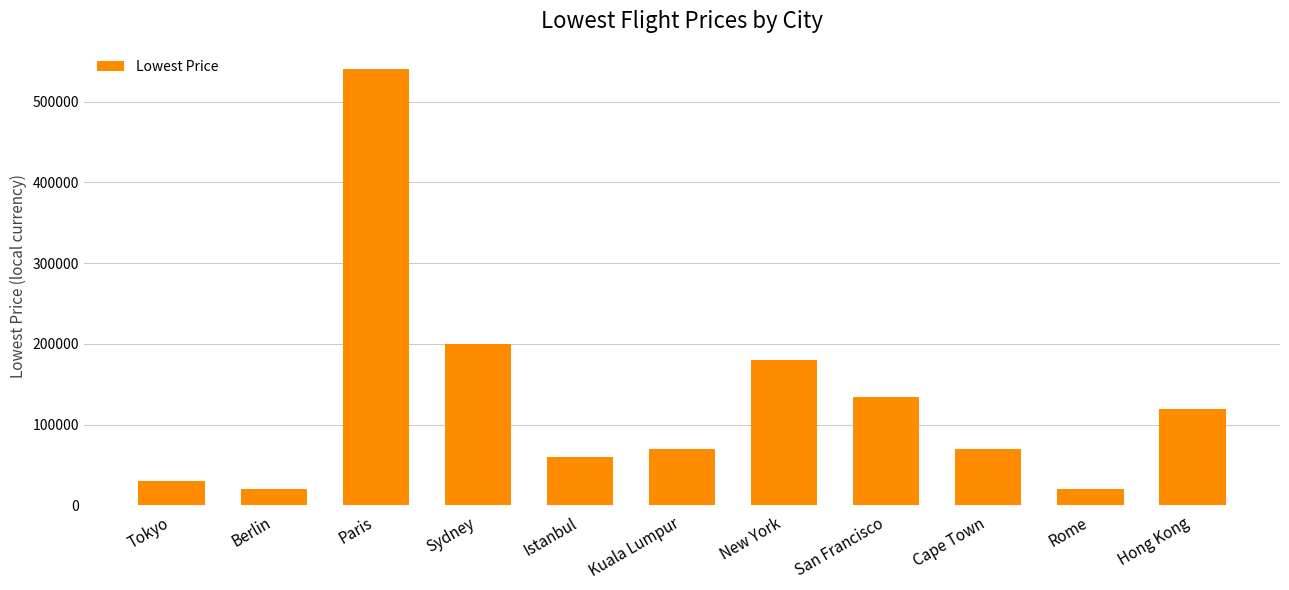

Read the value at Cape Town.

70000